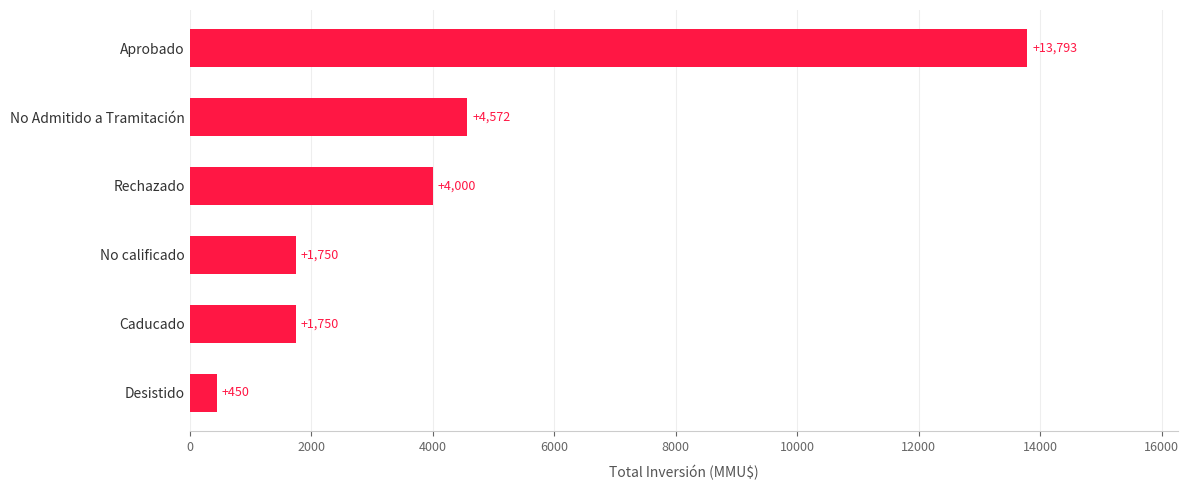

Count the number of data series in this chart.

1